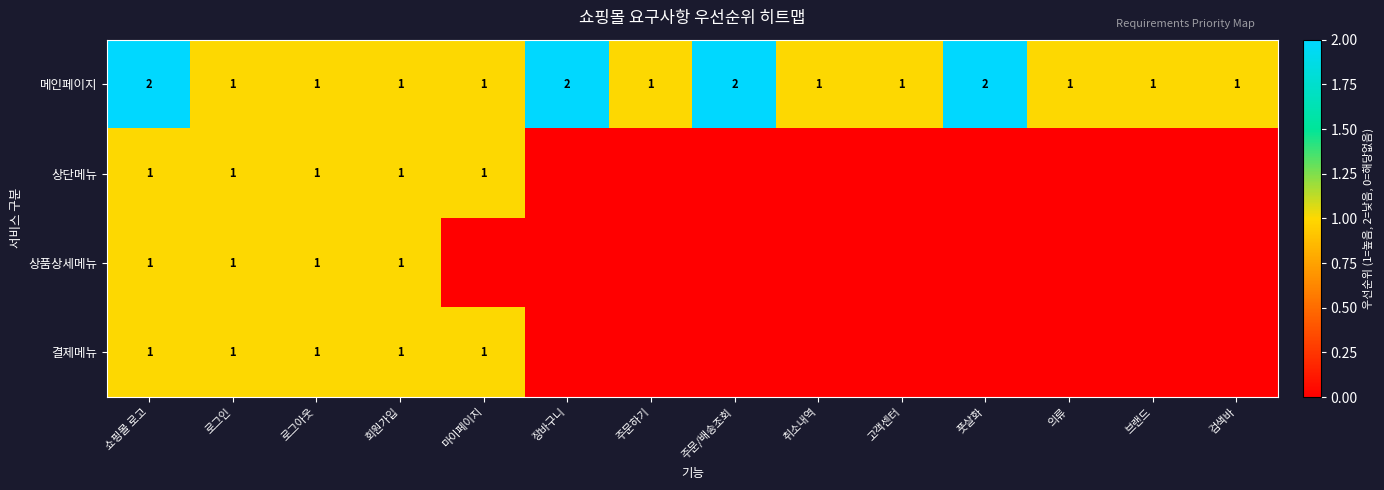

True or false: 상단메뉴 has a value of 1 at 로그아웃.

True